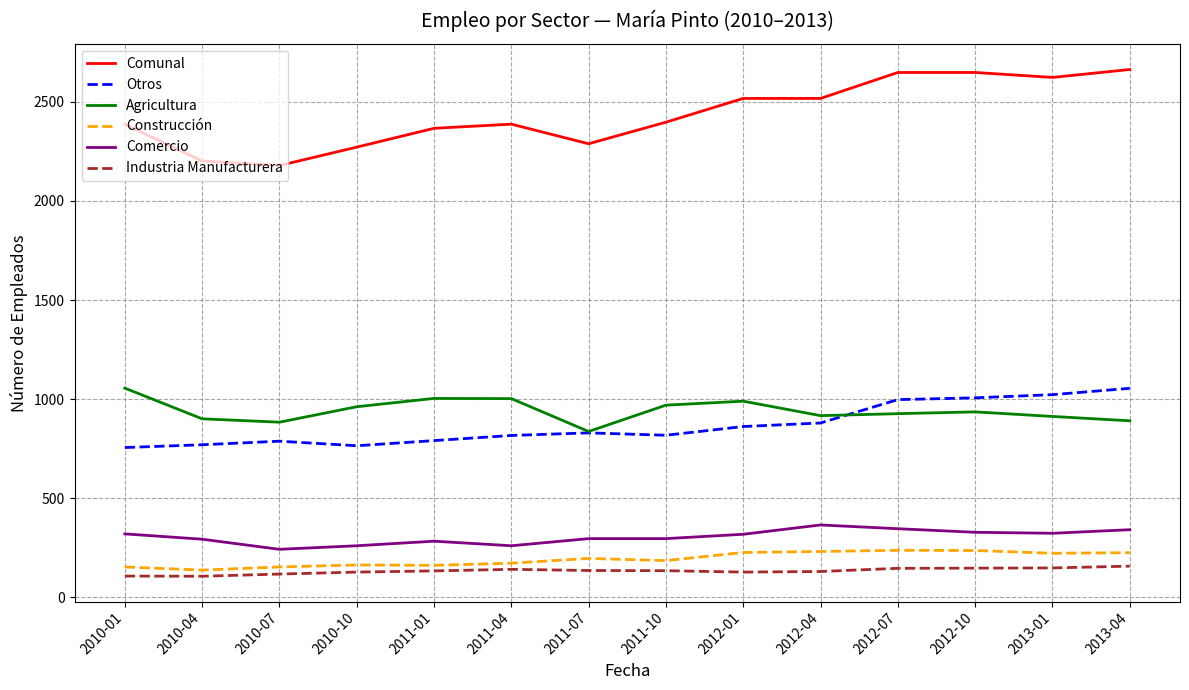

After their last crossing, which series has the higher values: Agricultura or Otros?

Otros